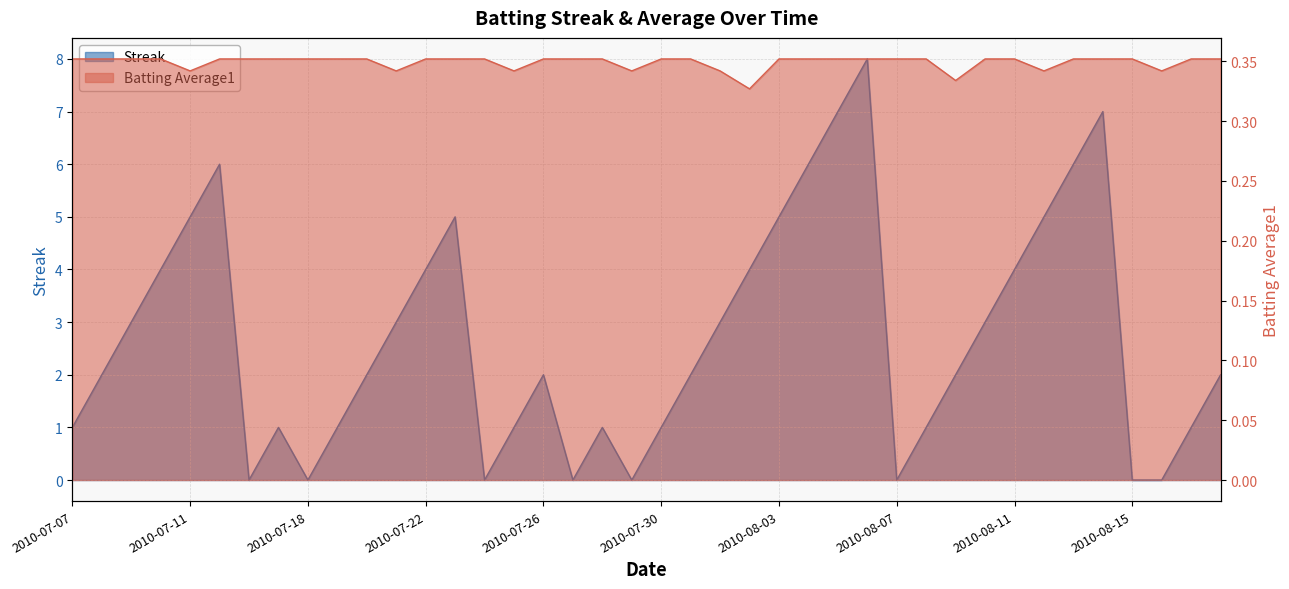

List the series in order of their overall mean, highest first.

Streak, Batting Average1